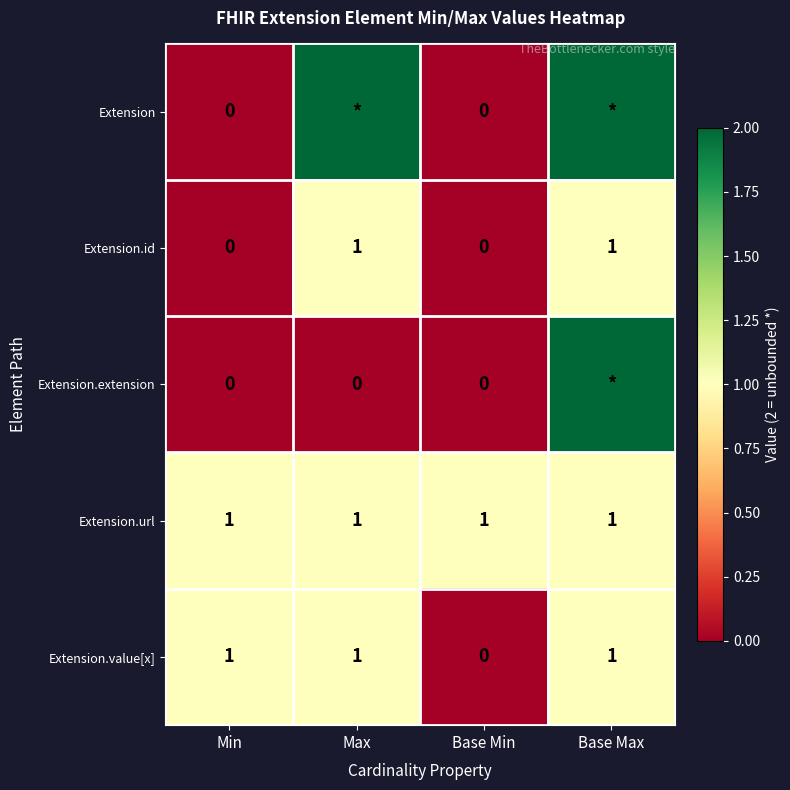

What is the sum of the Extension.value[x] values at Max and Base Max?

2